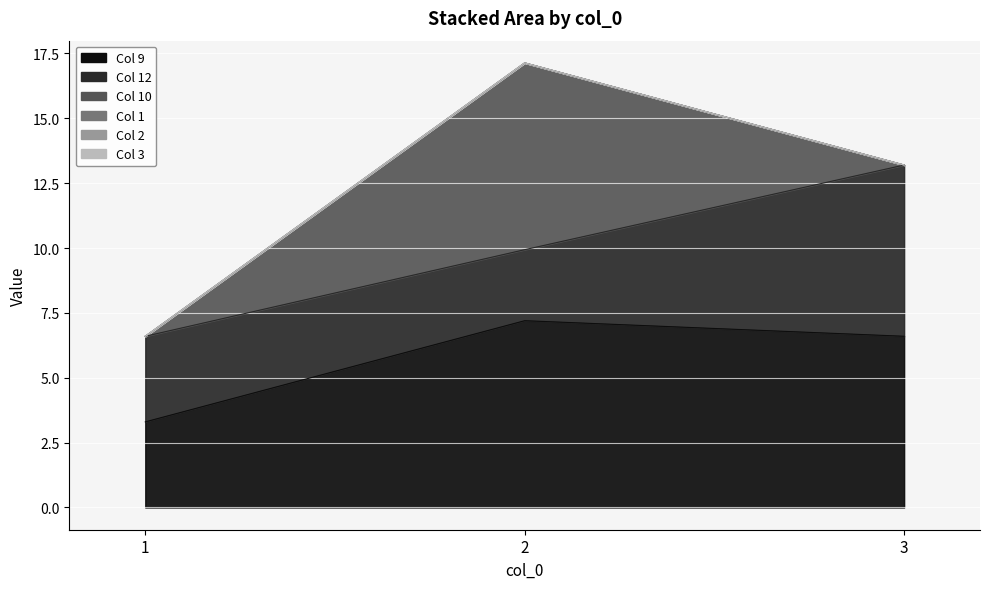

What is the maximum value shown in the chart?

7.2